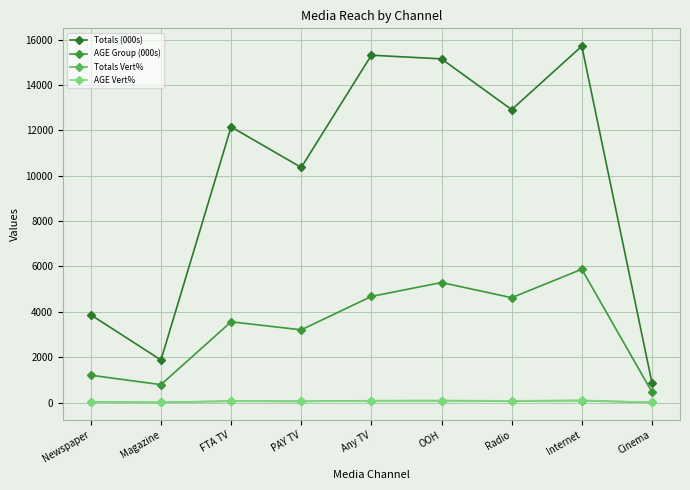

What is the difference between the highest and lowest values at OOH?

15065.2